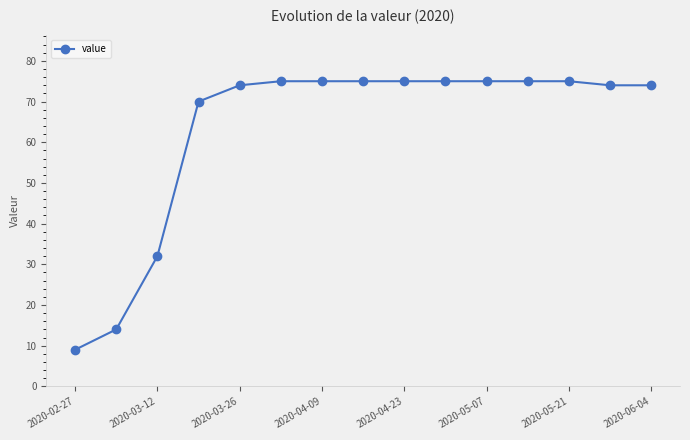

What is the sum of all values?

947